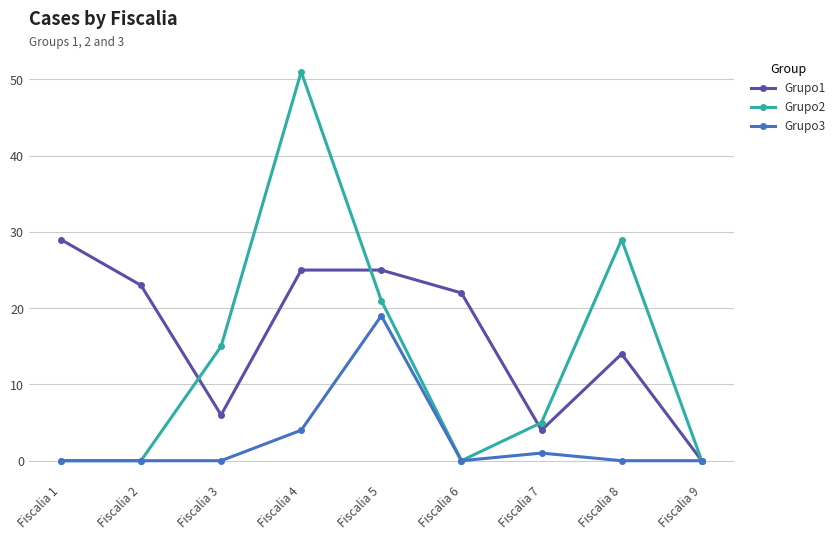

How many positive values does the Grupo1 series have?

8